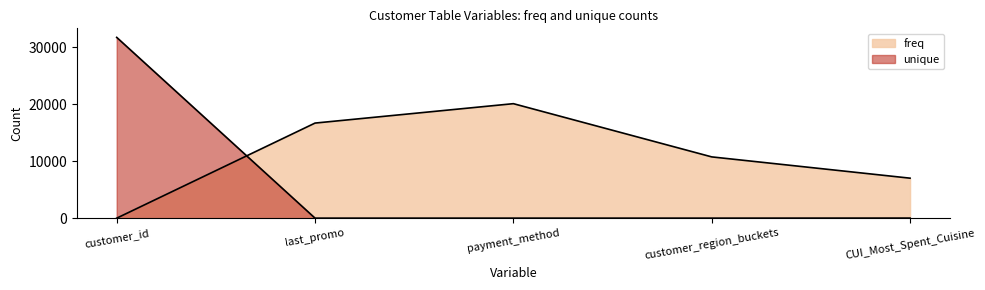

What is the sum of the unique values at last_promo and customer_region_buckets?

8